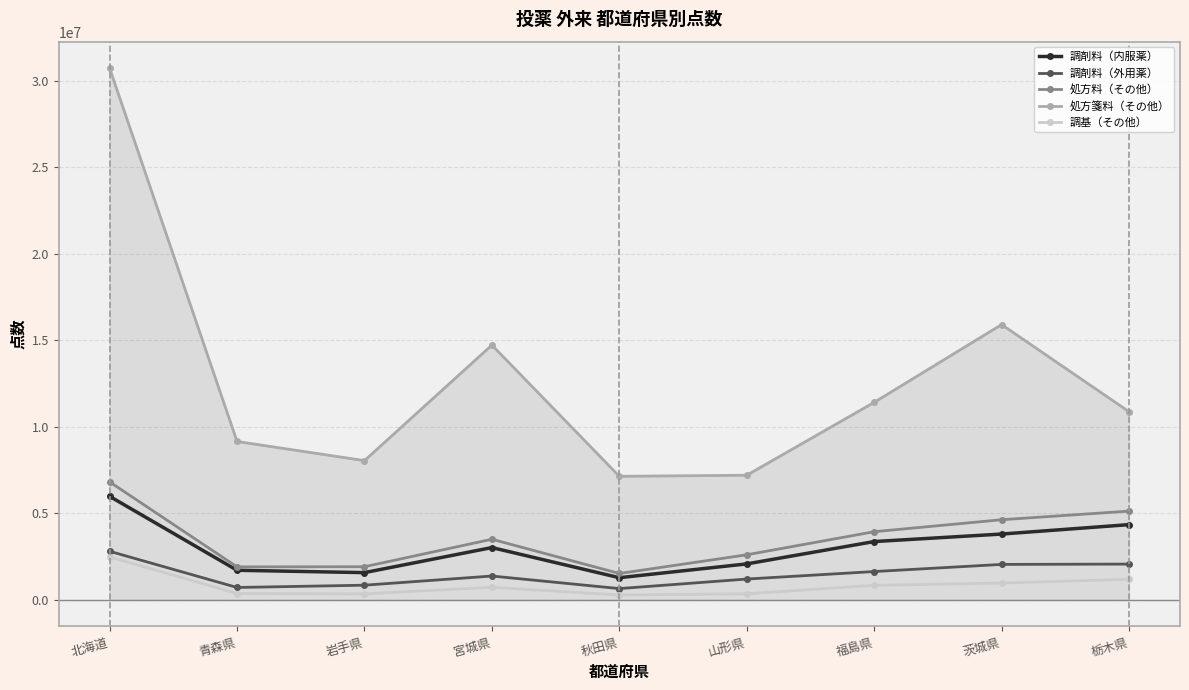

What is the sum of the 処方箋料（その他） values at 秋田県 and 青森県?

16299905